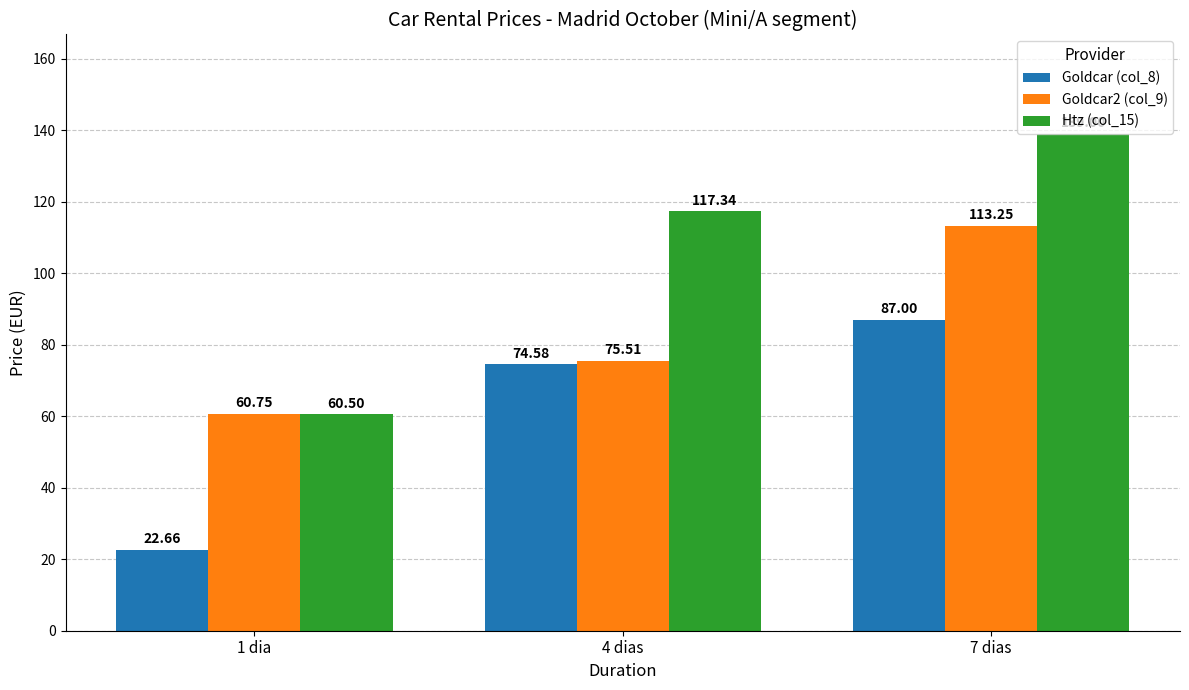

Is the value of Goldcar (col_8) at 1 dia greater than the value of Goldcar2 (col_9) at 4 dias?

No